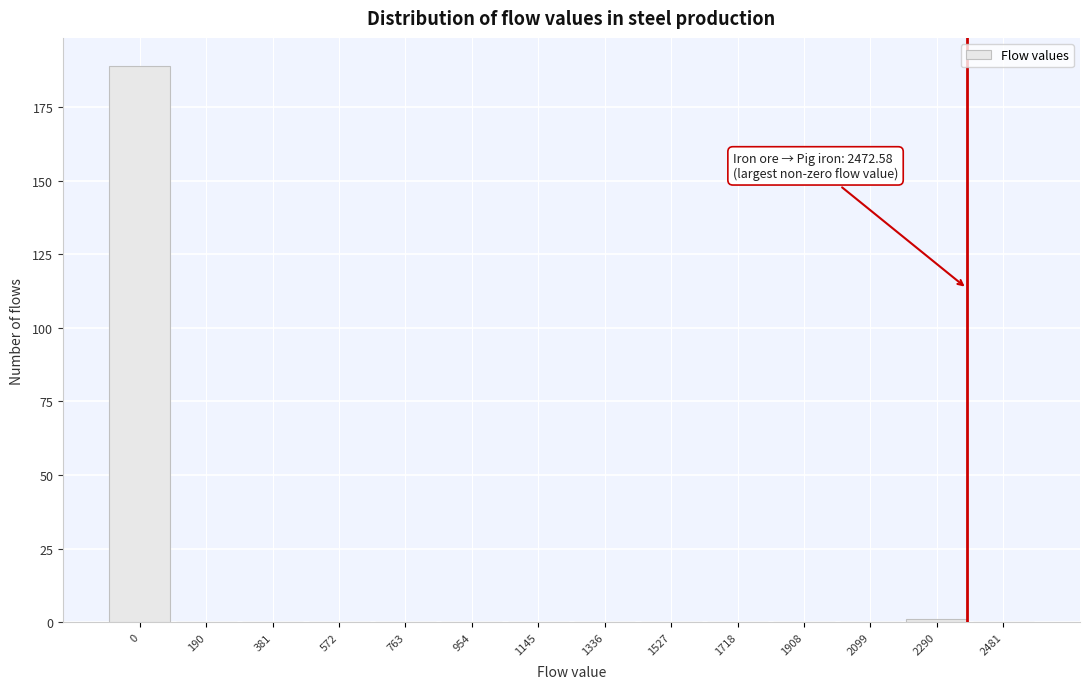

Reading left to right, extract all data points from this chart.

0=189	190=0	381=0	572=0	763=0	954=0	1145=0	1336=0	1527=0	1718=0	1908=0	2099=0	2290=1	2481=0